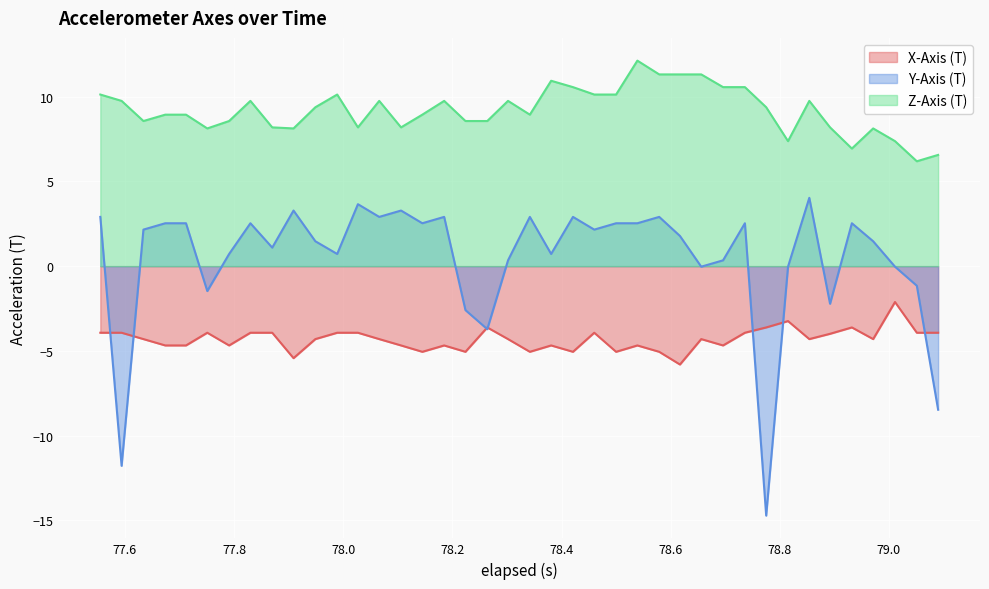

What is the lowest value of the Y-Axis (T) series?

-14.7